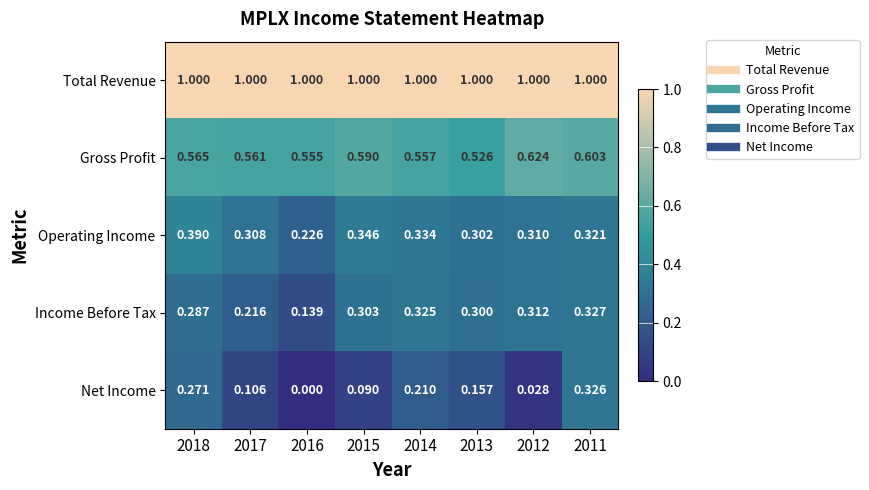

Is the value of Total Revenue at 2017 greater than the value of Gross Profit at 2015?

Yes